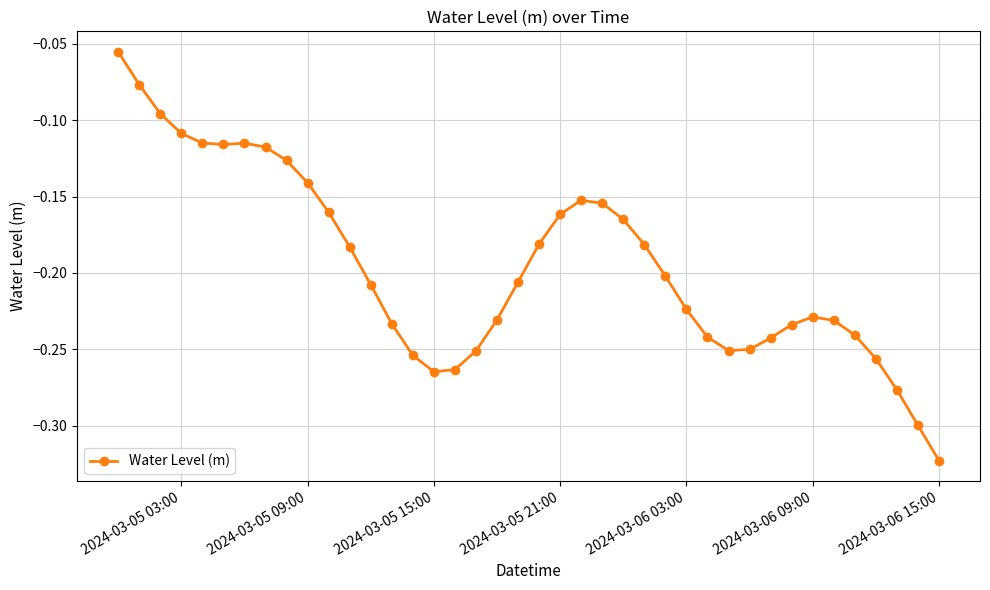

What is the difference between the maximum and minimum values?

0.3